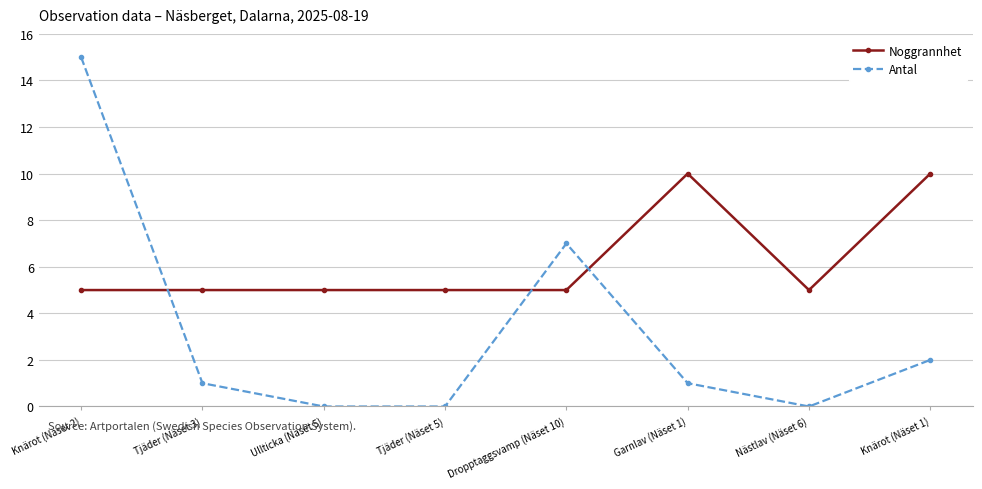

What is the sum of all Antal values?

26